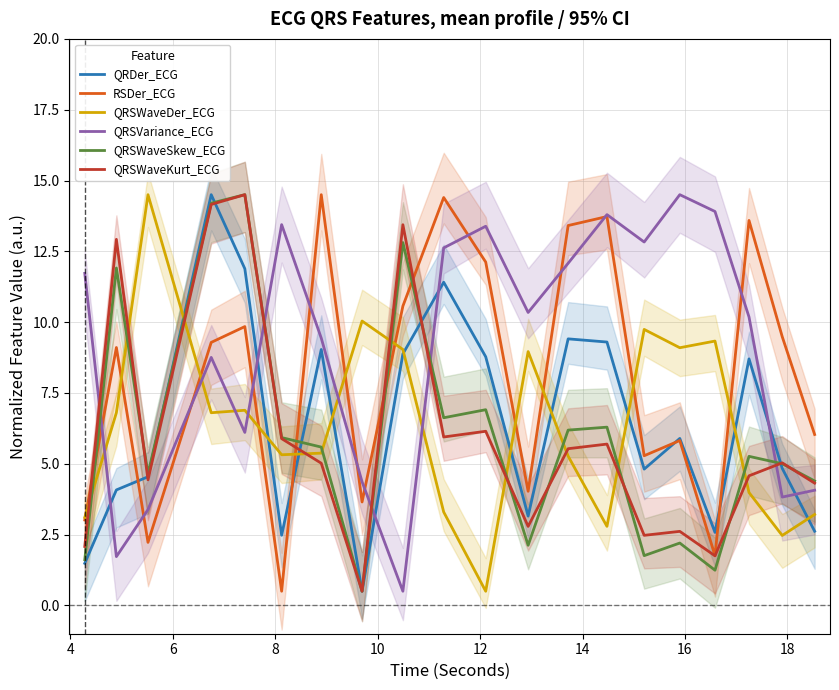

What is the lowest value of the RSDer_ECG series?

0.5